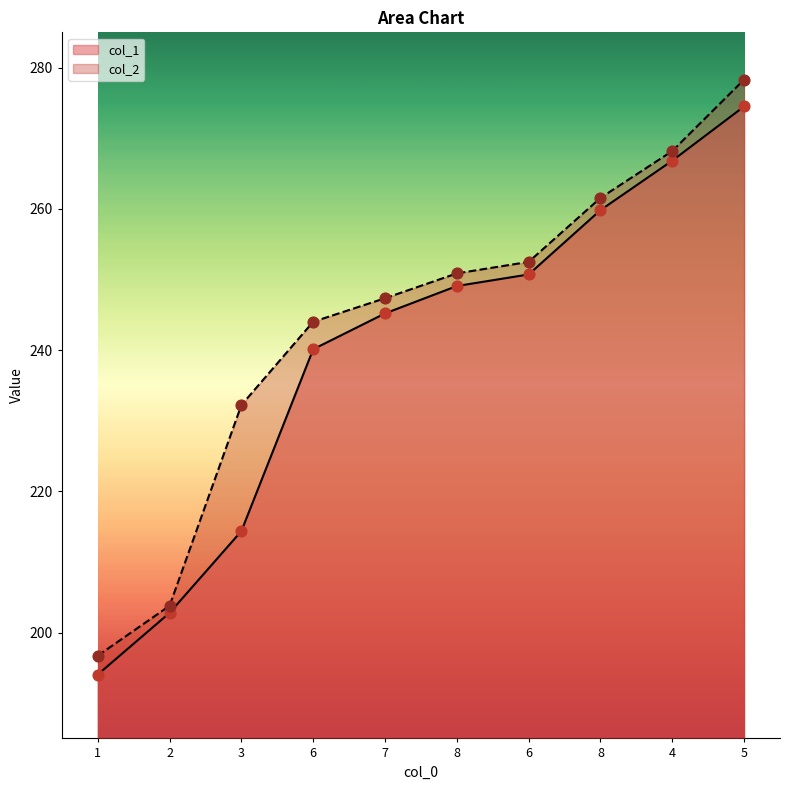

What is the total value across all series at 1?

390.8